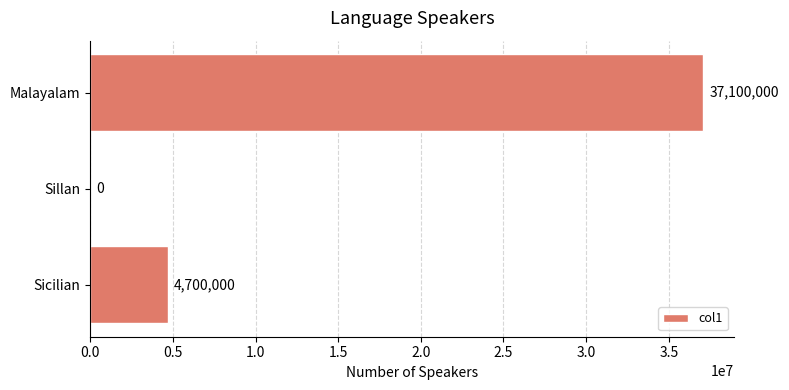

How many values are between 0 and 37100000?

3